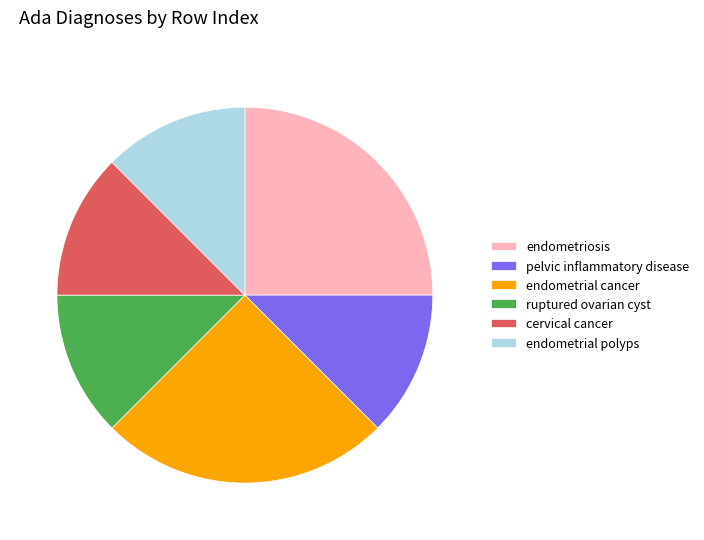

Is endometrial cancer the majority of the pie?

No